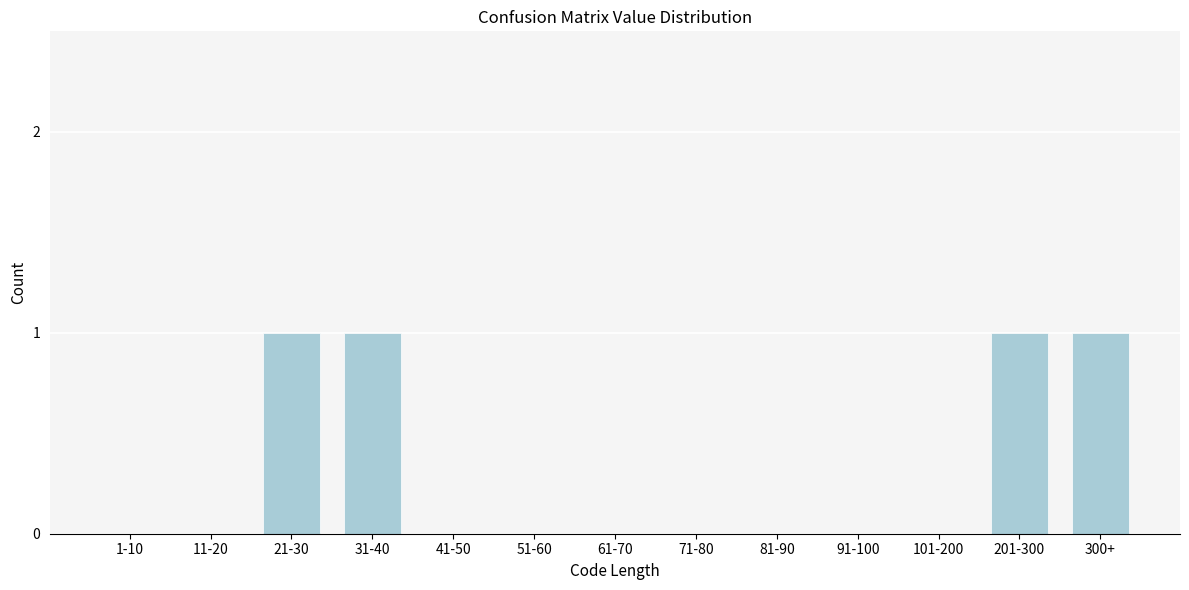

Reading left to right, transcribe all the data shown in this chart.

1-10=0	11-20=0	21-30=1	31-40=1	41-50=0	51-60=0	61-70=0	71-80=0	81-90=0	91-100=0	101-200=0	201-300=1	300+=1